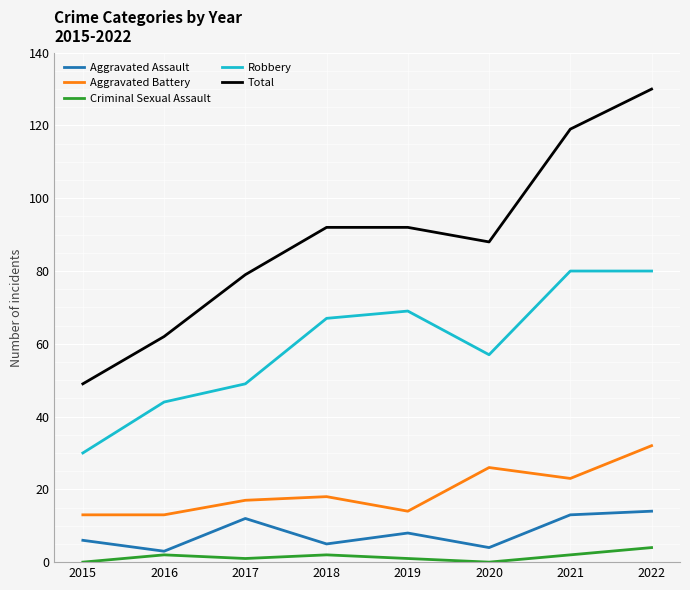

Where is Robbery nearest to the value 55?

2020